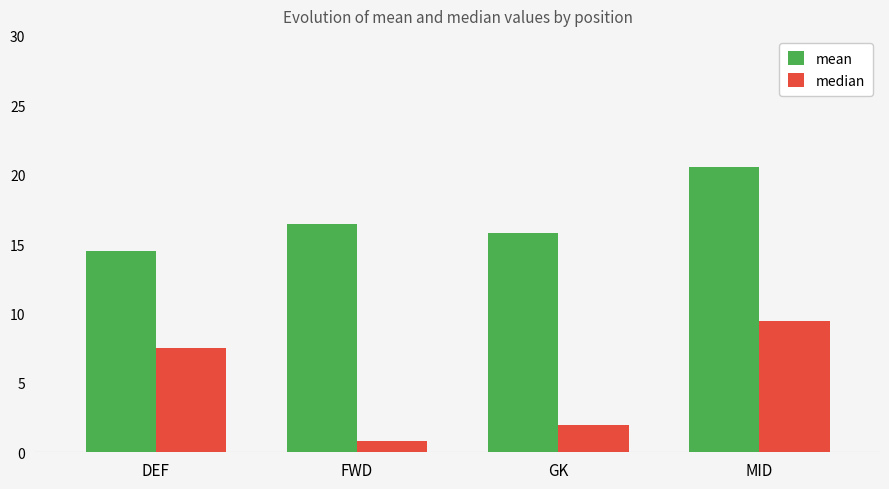

True or false: median has a value of 2.0 at GK.

True